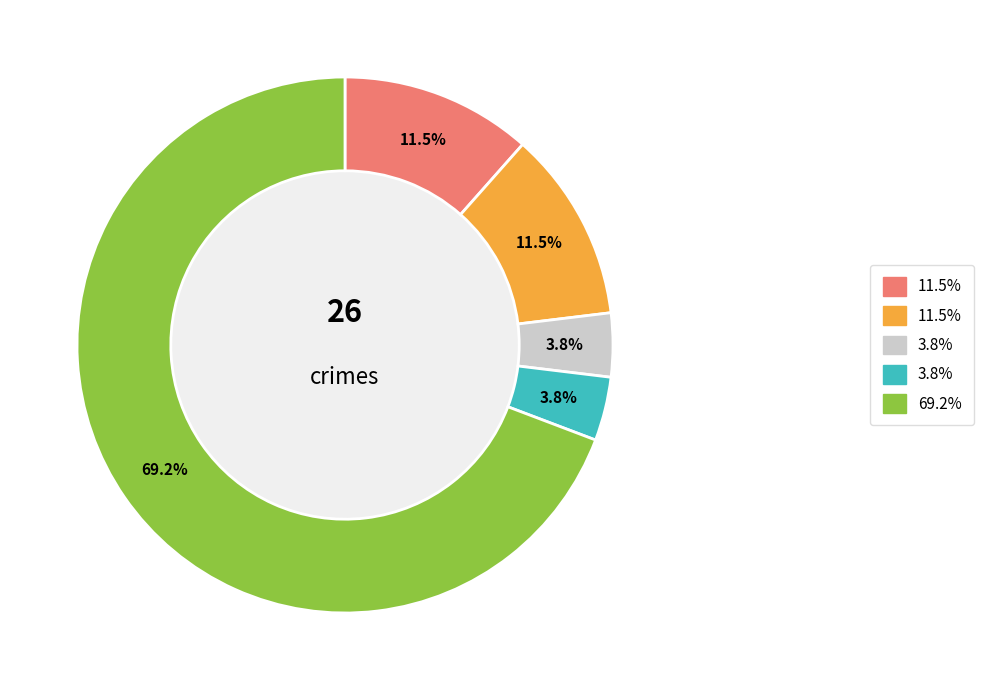

Is there a majority slice in this chart?

Yes